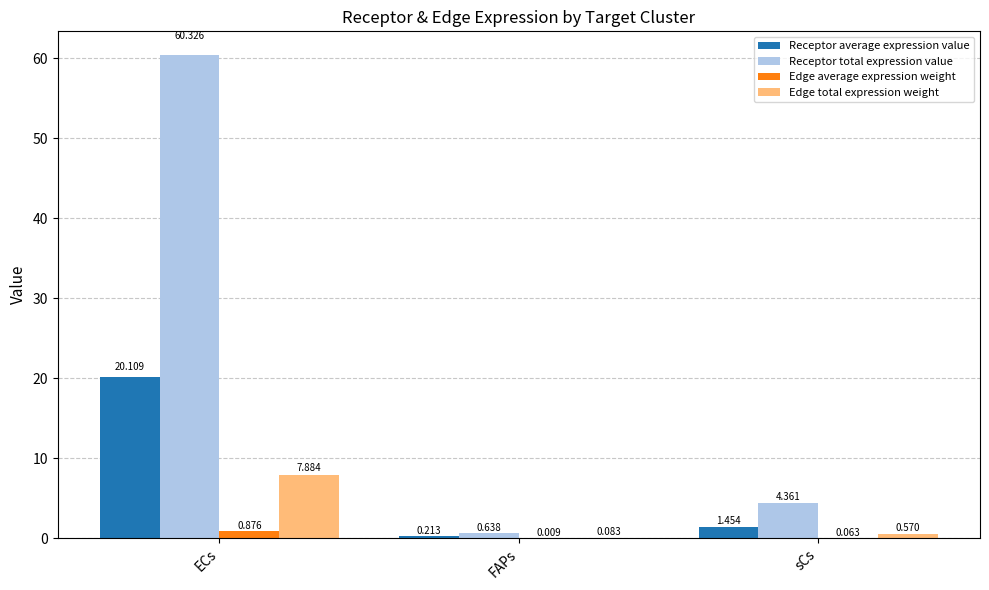

Which series changed the most between ECs and FAPs?

Receptor total expression value